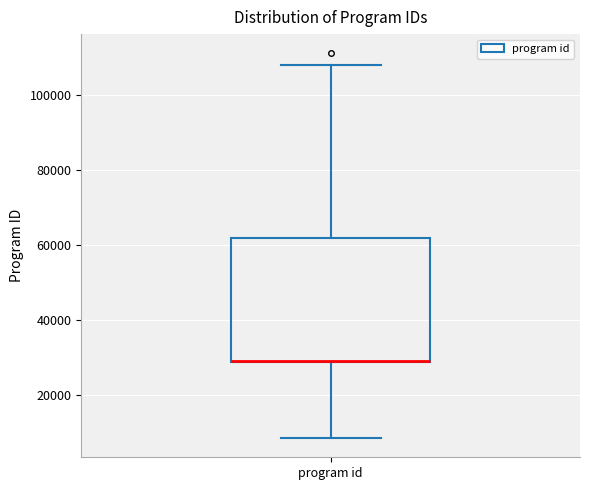

Where is the upper edge of the box for program id on the y-axis? The values are not printed on the chart, so give them approximately, as read against the axis.

62000